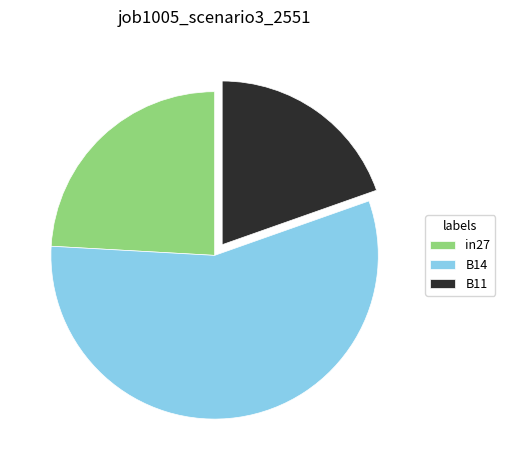

The B14 slice represents 66% of the pie. True or false?

False